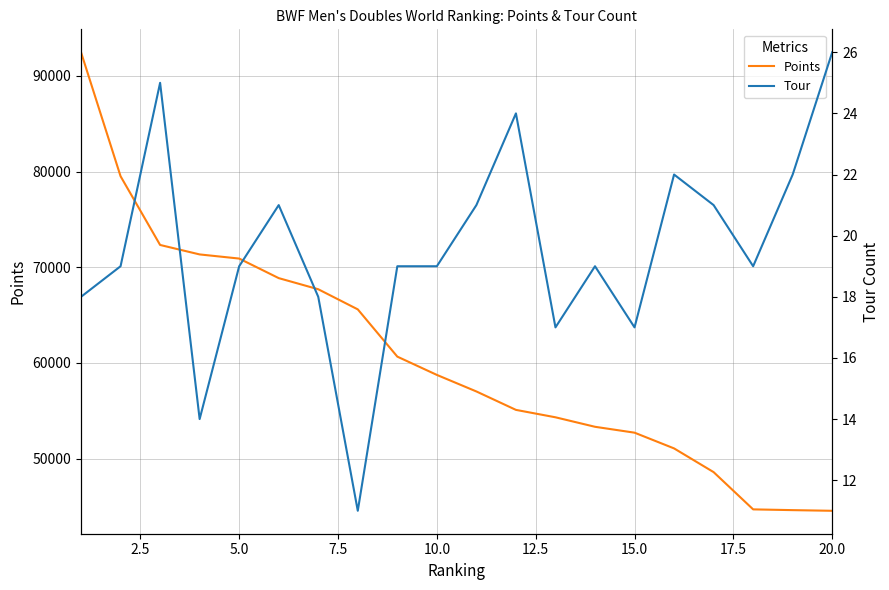

What is the minimum value for Points?

44548.8